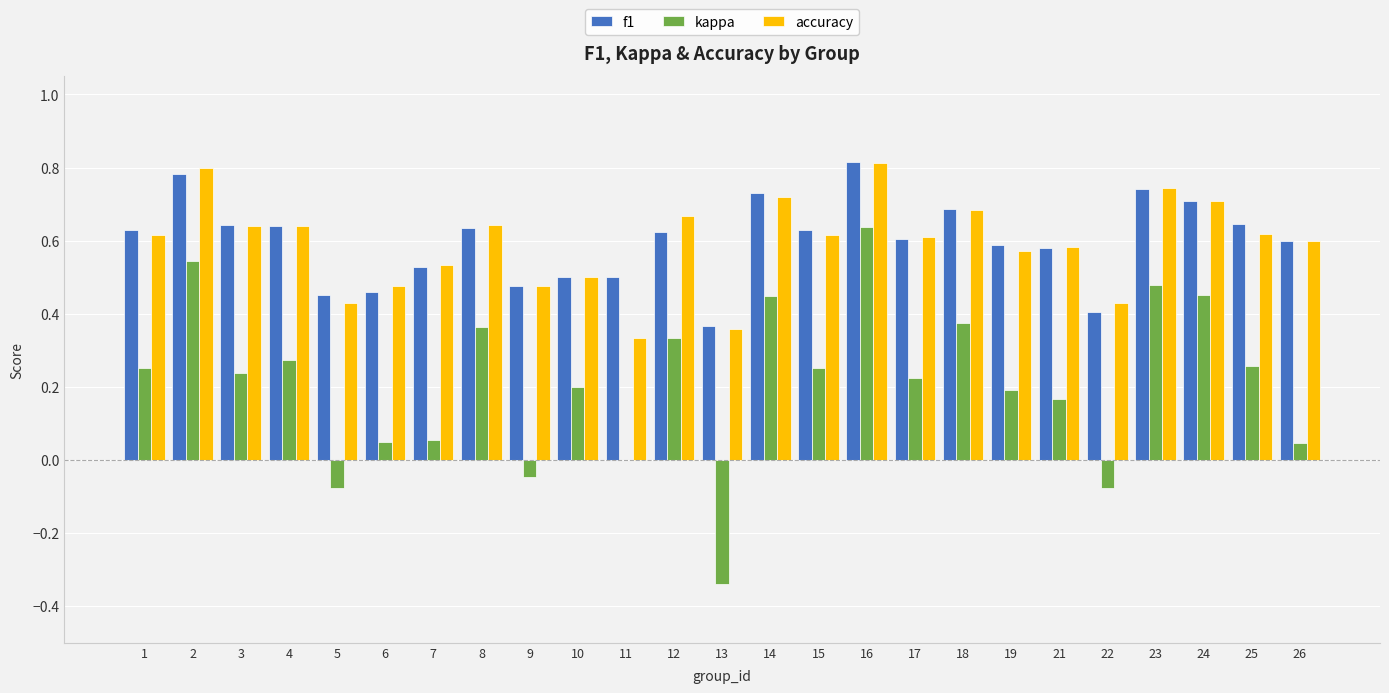

Where does the kappa series first go above 0?

1